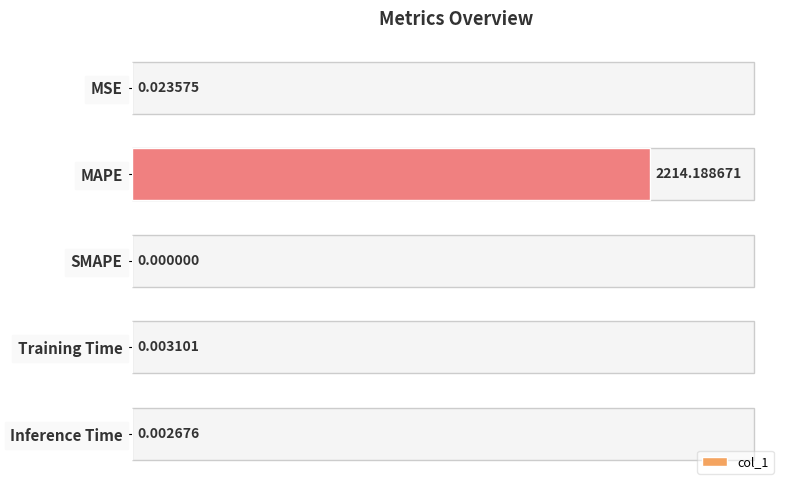

Where is the data nearest to the value 1107?

MSE